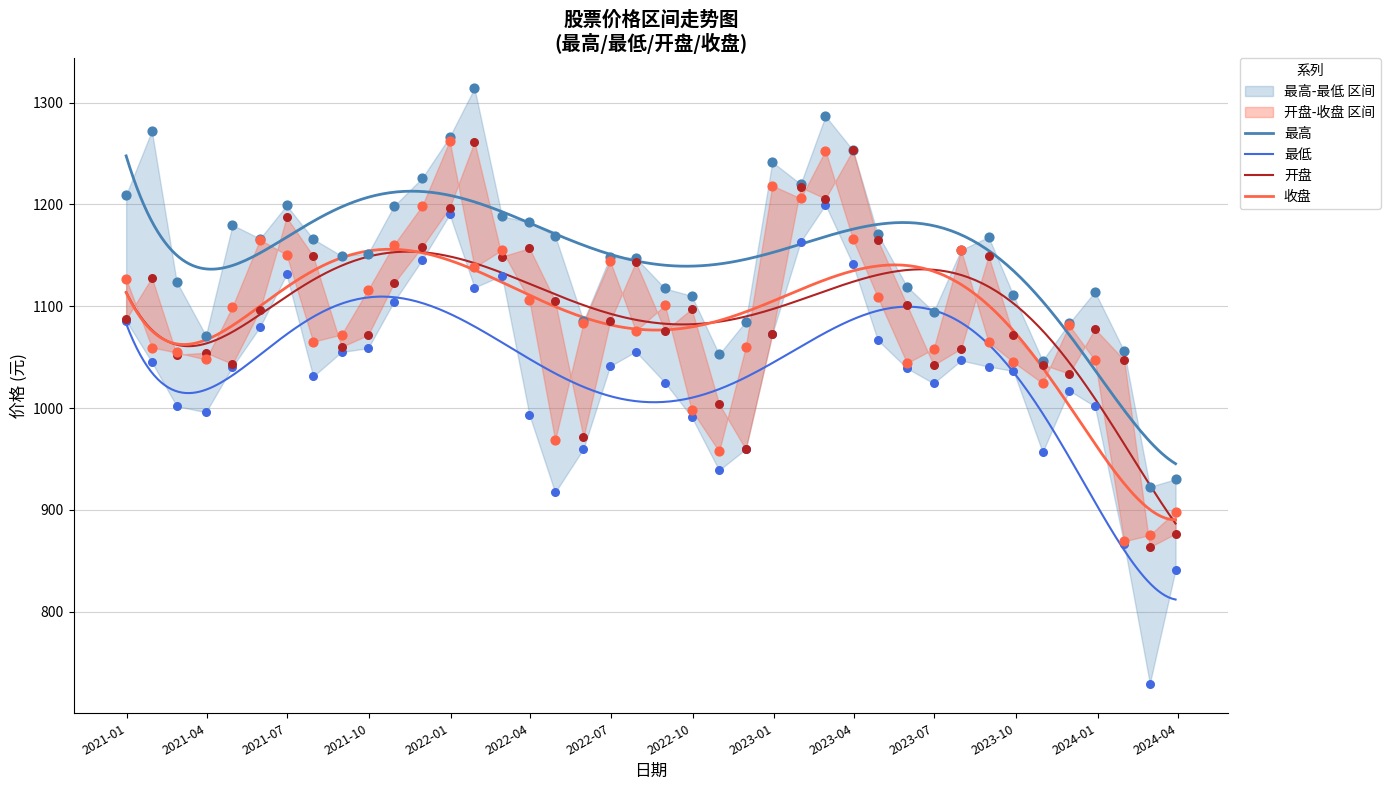

At how many categories does at least one series exceed 1088?

31